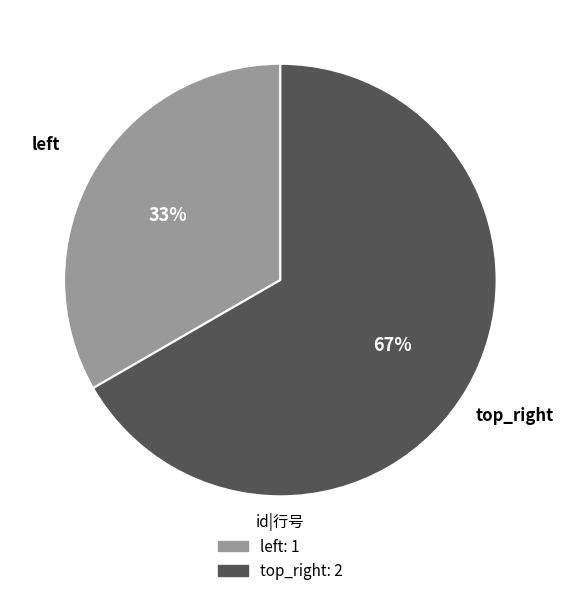

Is there a majority slice in this chart?

Yes